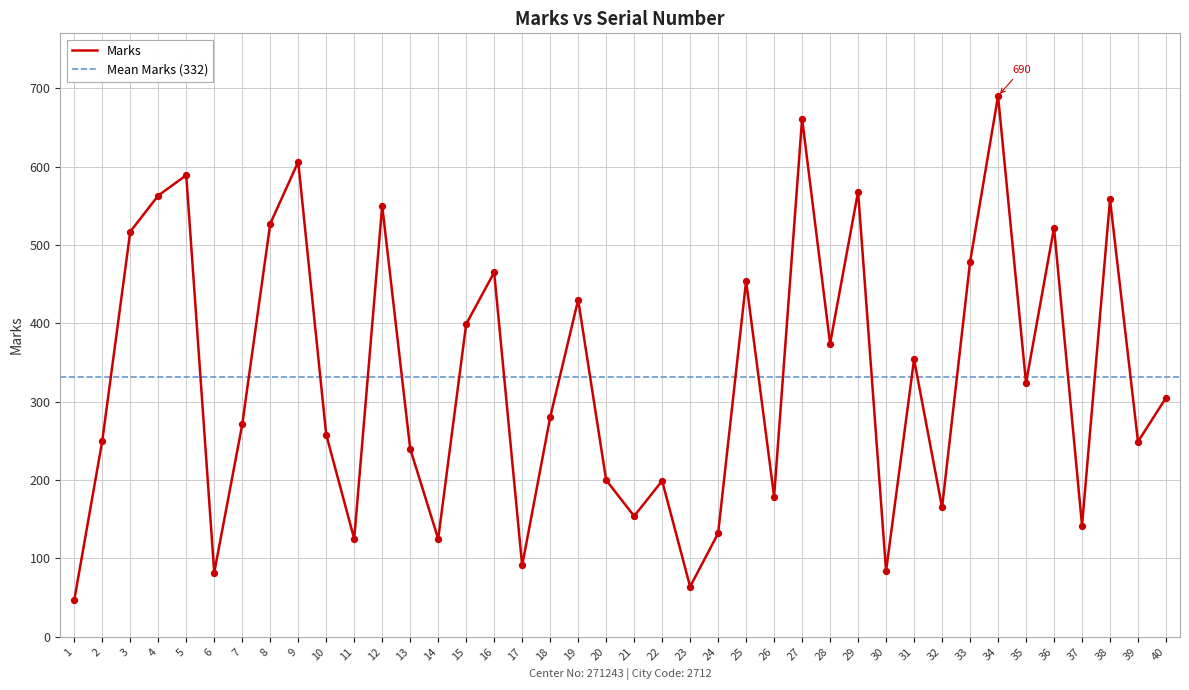

Approximately how many times larger is the value at 4 compared to 29?

1.0